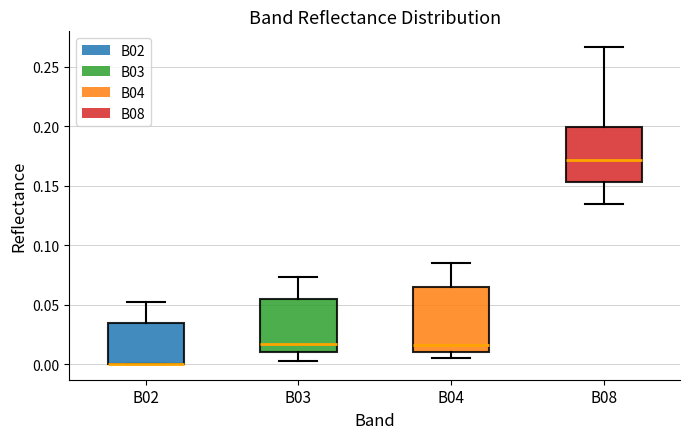

Which box is the tallest, from its lower edge to its upper edge?

B04